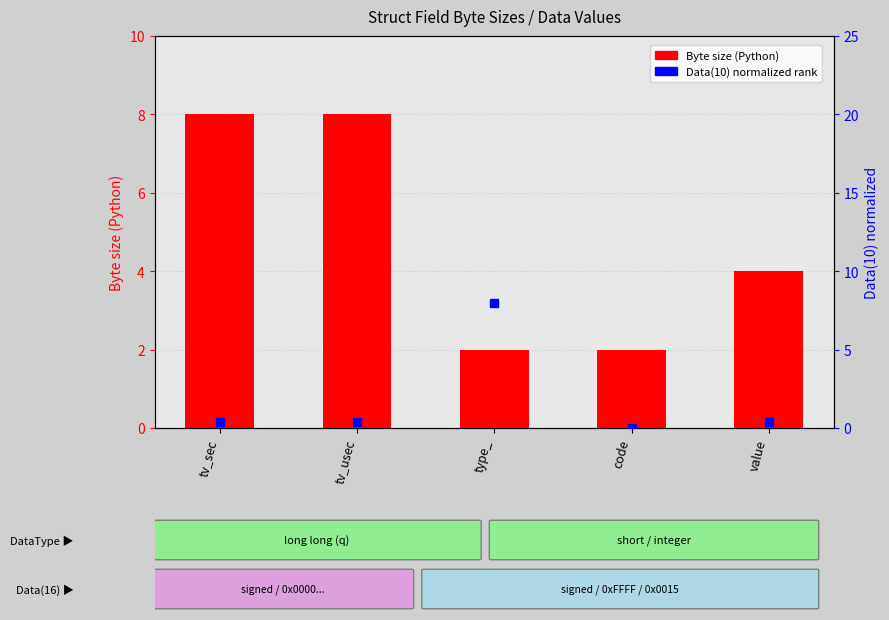

Which series has the largest Y range (max minus min)?

Data(10) normalized rank